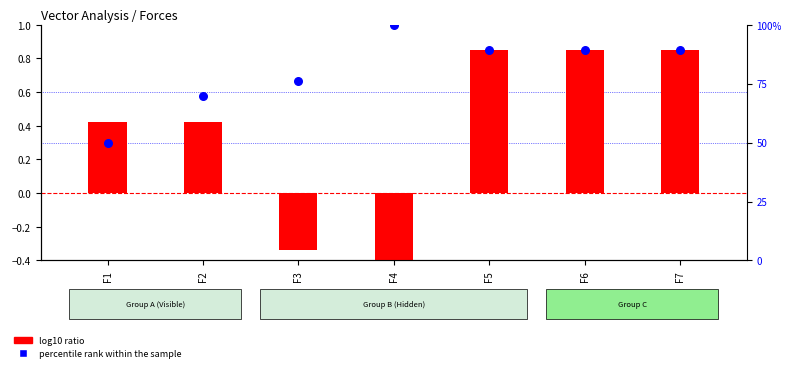

What is the total value across all series at F2?

70.3